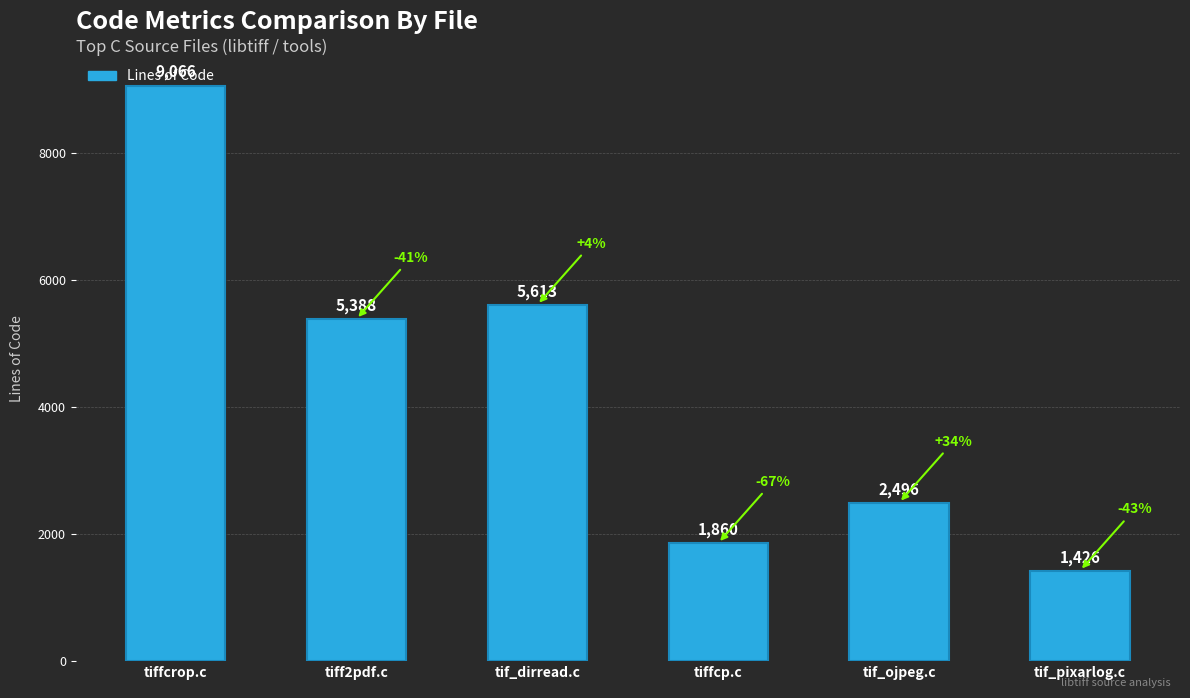

What is the maximum value shown in the chart?

9066